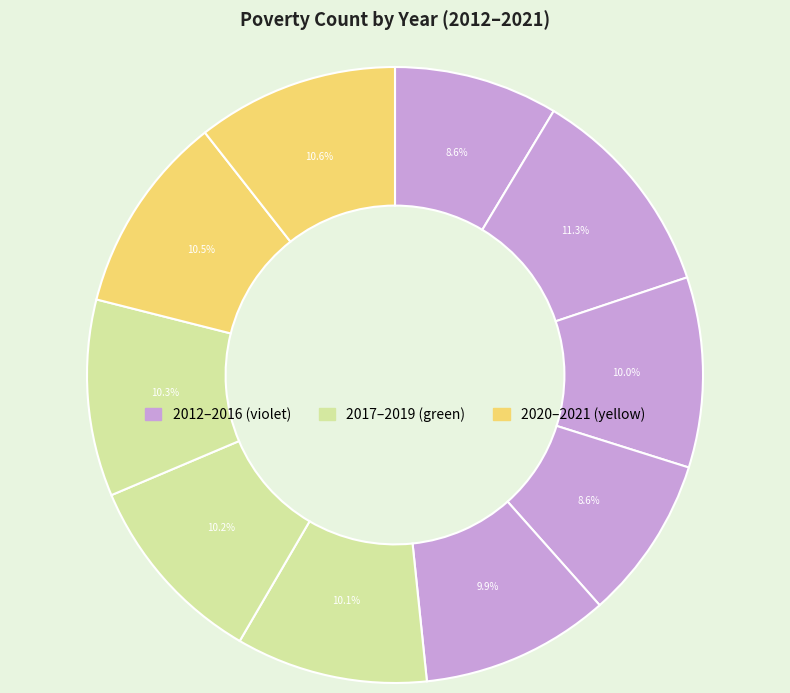

How many slices are in this pie chart?

10